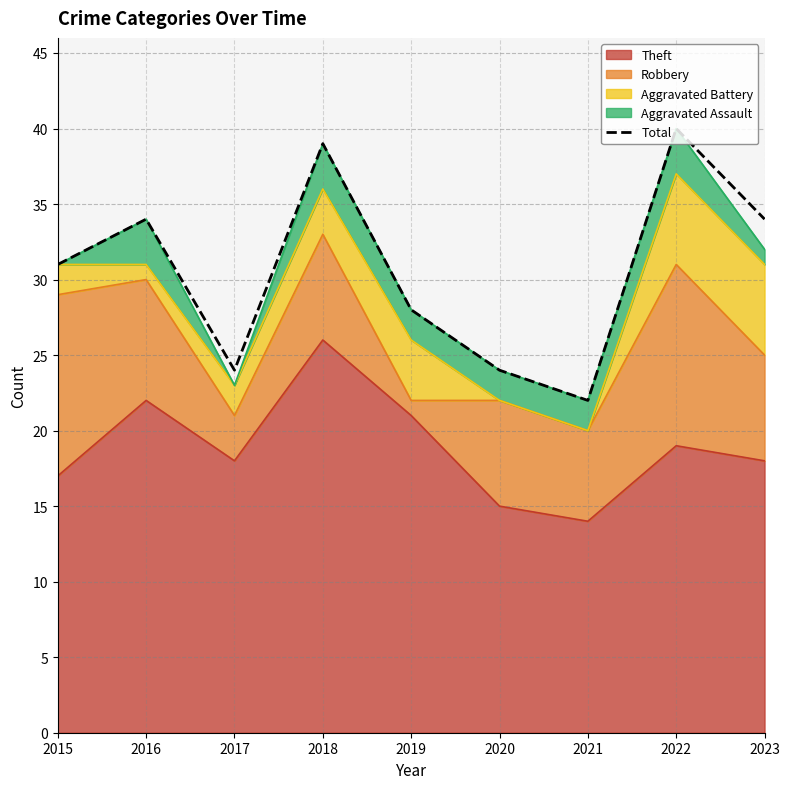

What is the minimum value shown in the chart?

22